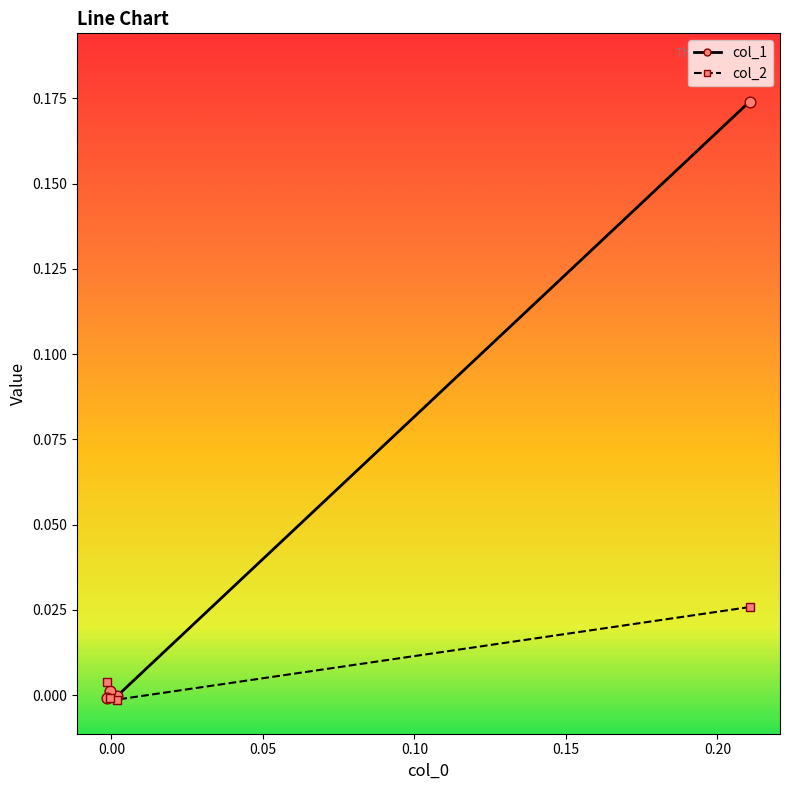

Which series has the widest spread of Y values?

col_1